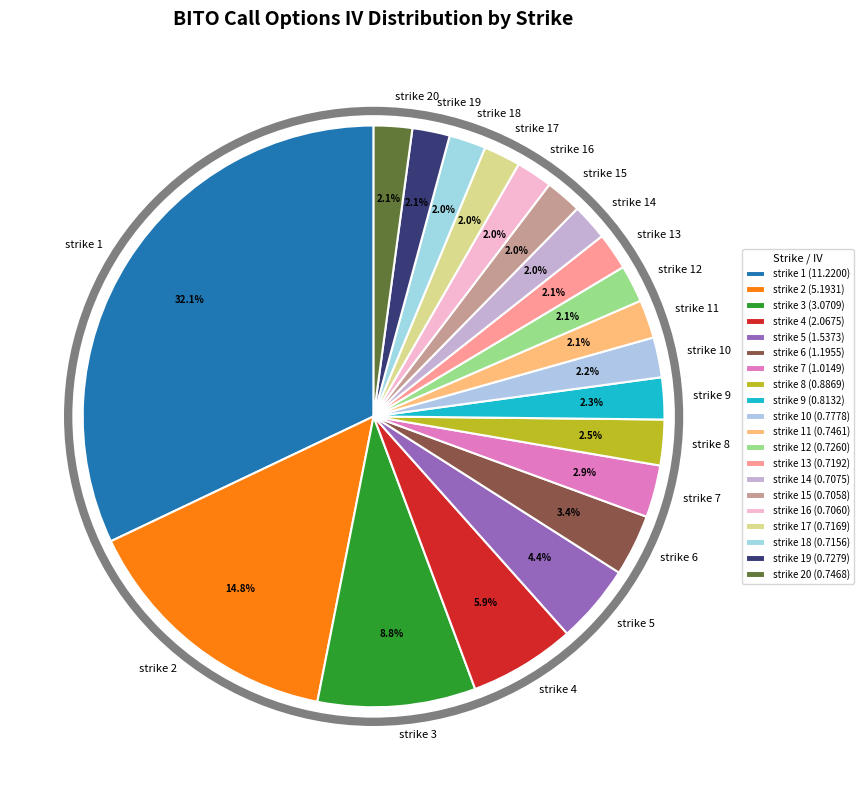

Between strike 19 and strike 6, which is larger?

strike 6